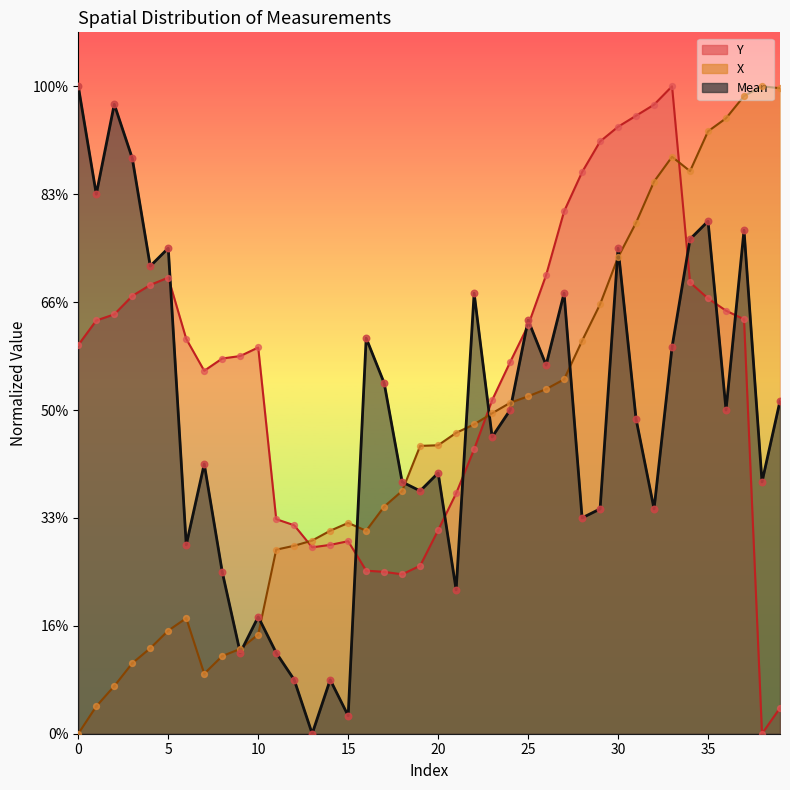

Which series reaches the minimum Y coordinate?

Y